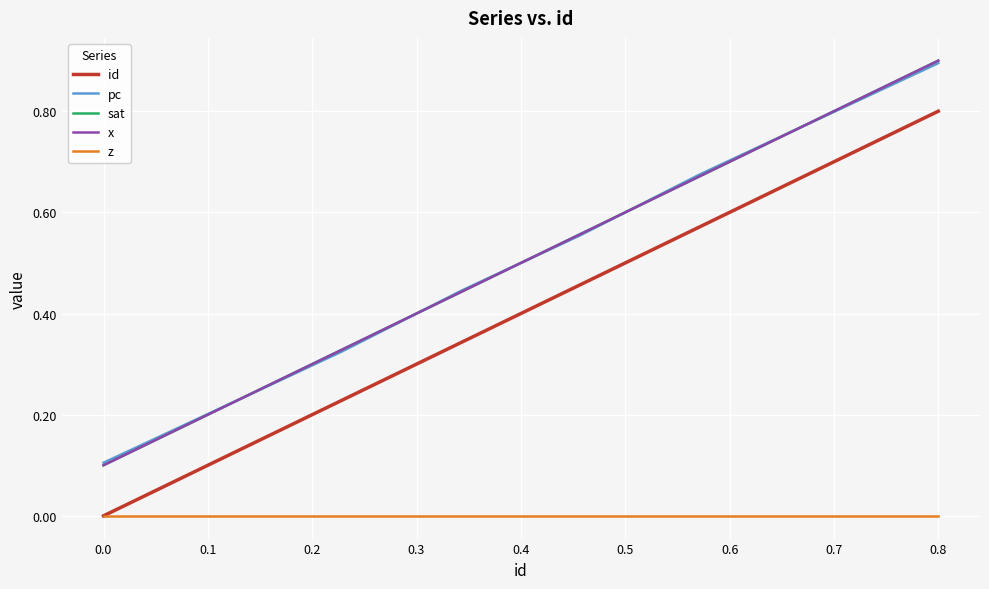

Does the chart have visible grid lines?

Yes